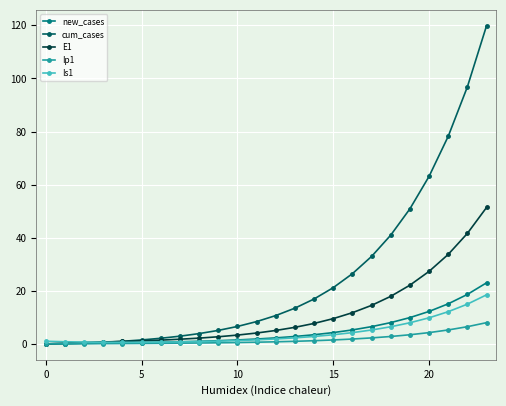

Which series has the widest spread of values?

cum_cases